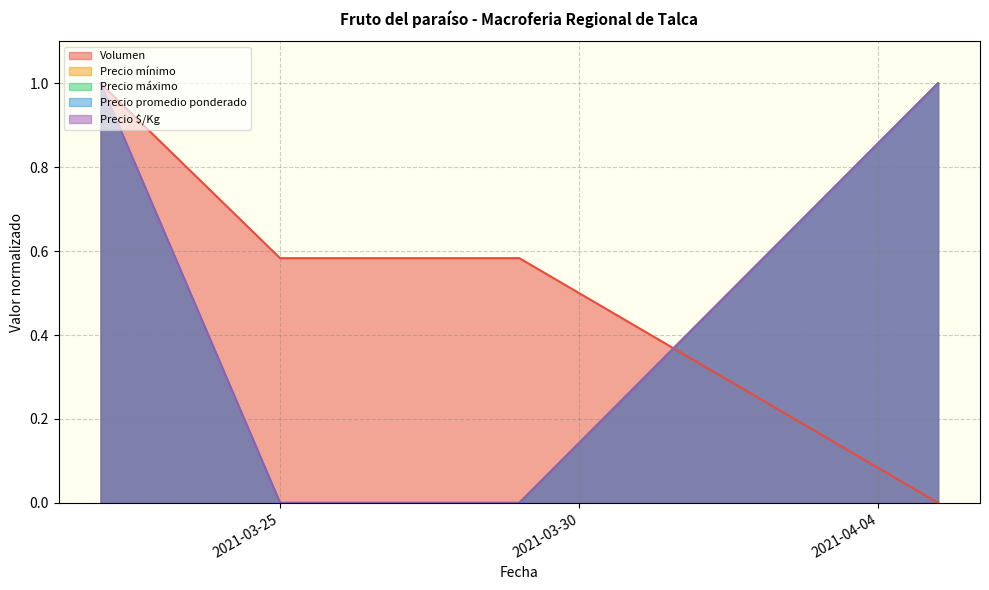

Which series has the widest spread of values?

Volumen